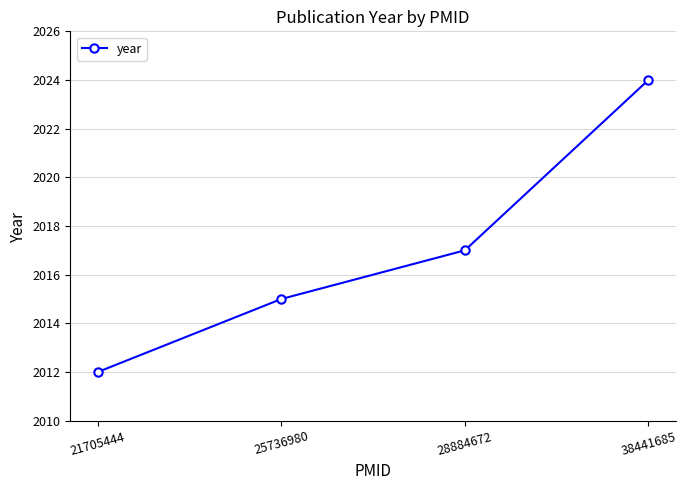

True or false: the data shows 2017 at 28884672.

True